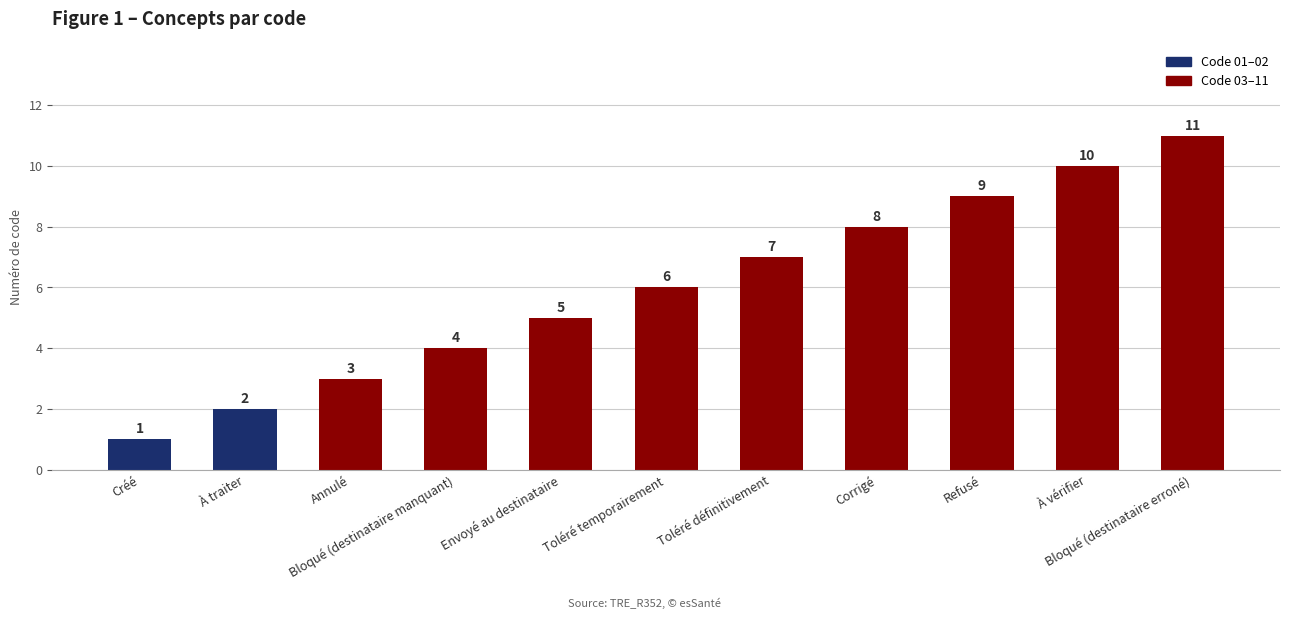

At which label is the value closest to 6?

Toléré temporairement